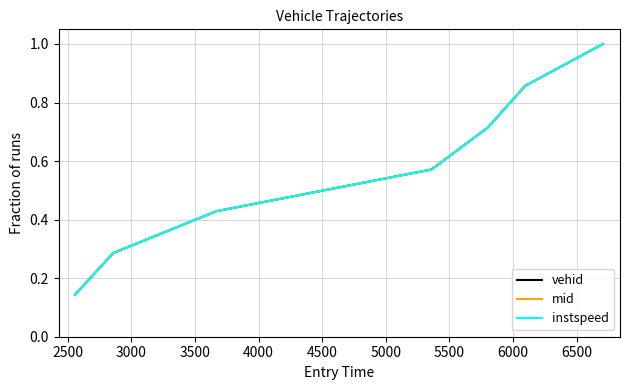

Does the chart have visible grid lines?

Yes